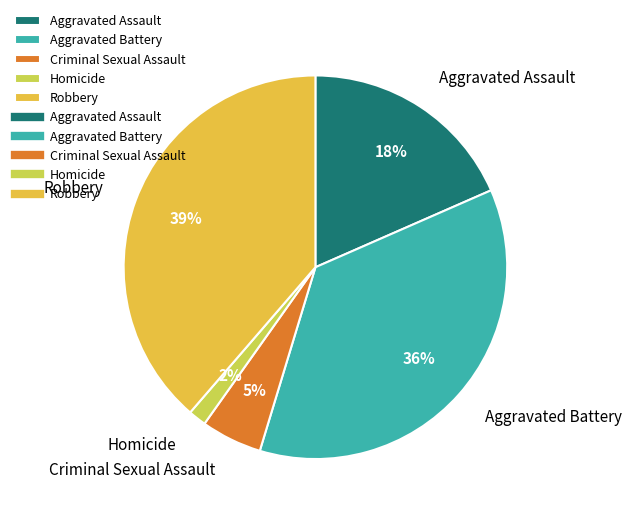

How many segments does this pie chart have?

5